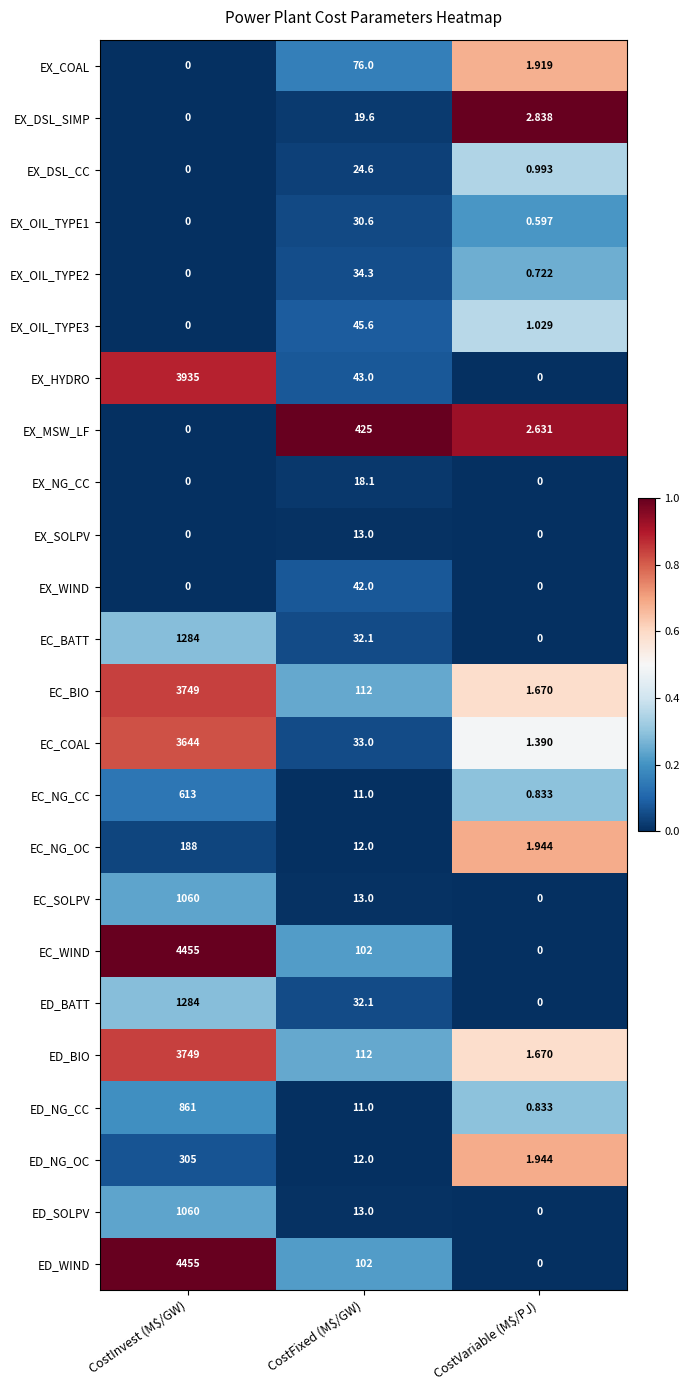

At which label does ED_NG_OC reach its peak?

CostInvest (M$/GW)